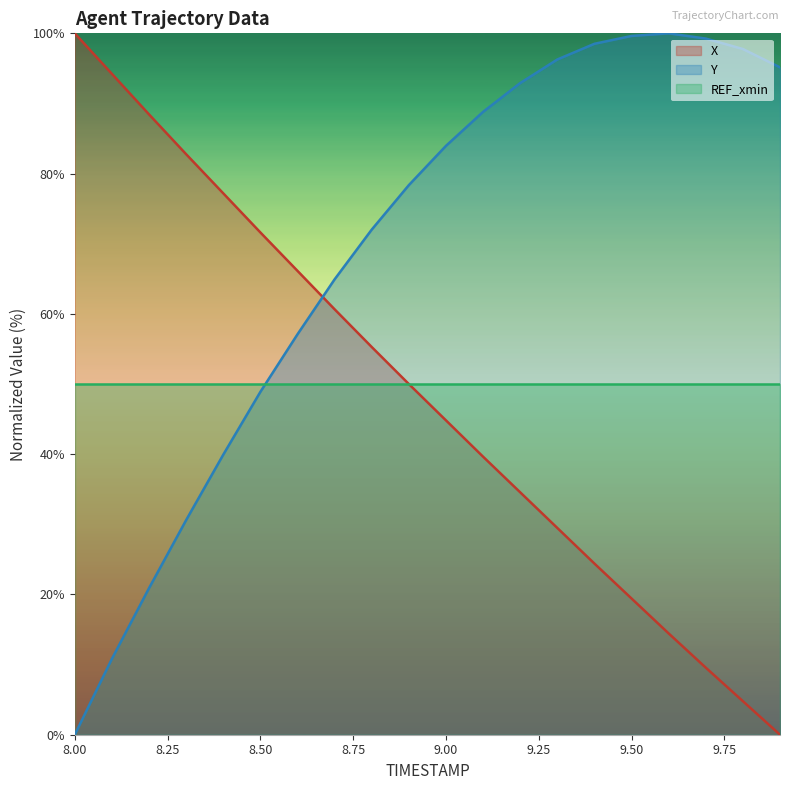

How many data points in Y are above 83?

10